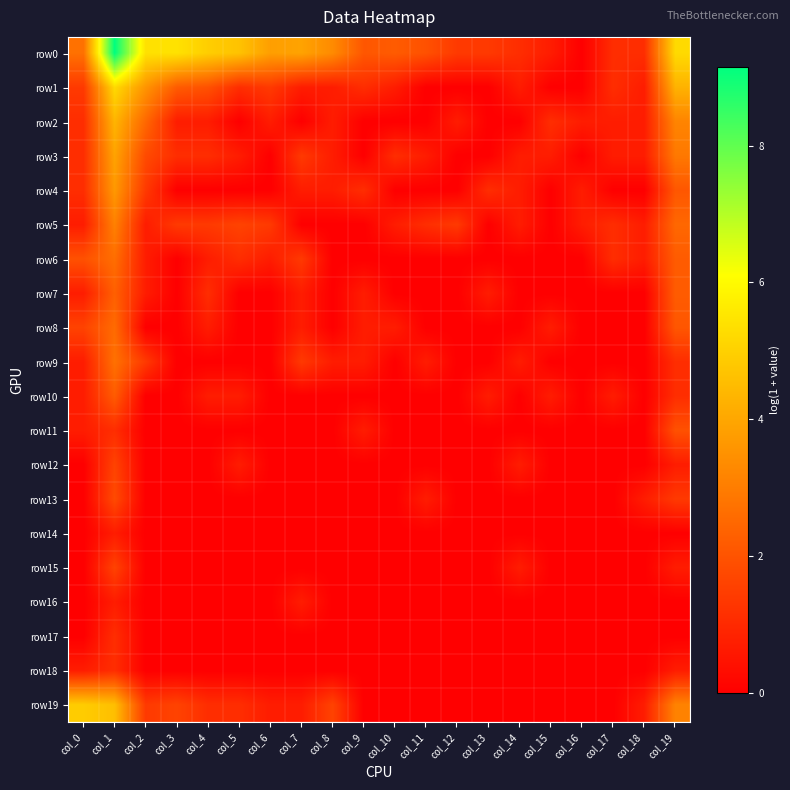

Which has a higher value, col_6 or col_18?

col_6